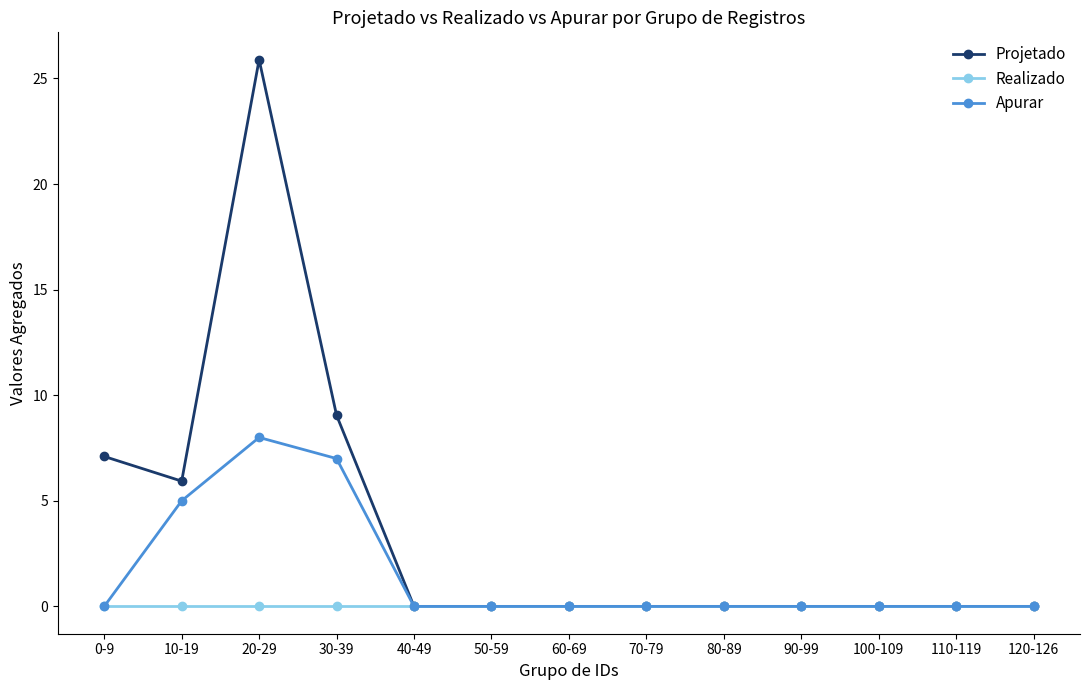

List the series in order of their peak value, lowest first.

Realizado, Apurar, Projetado